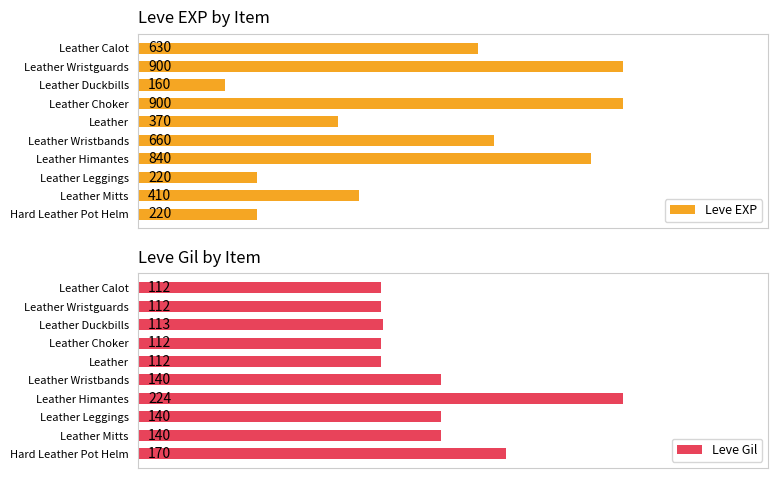

Are the bars horizontal?

Yes